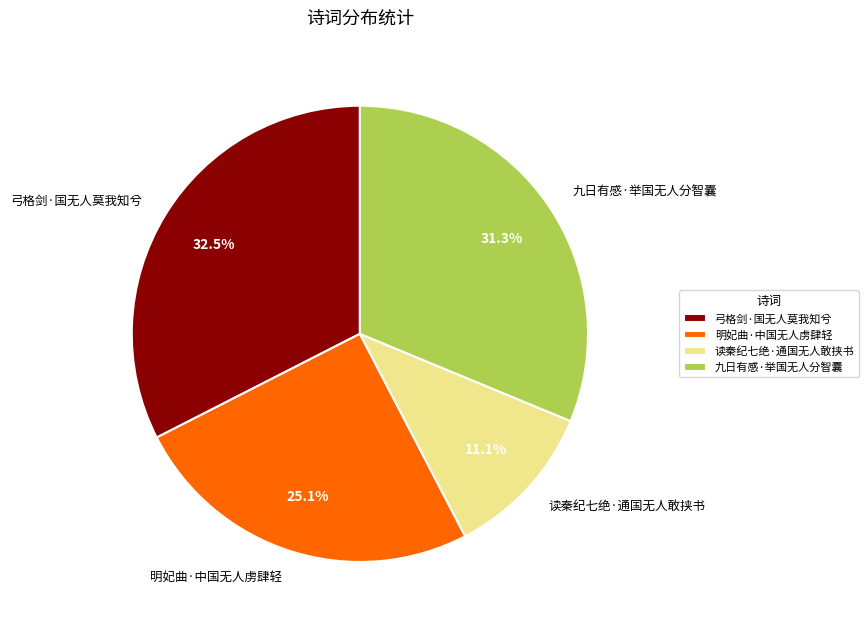

Is it true that 读秦纪七绝·通国无人敢挟书 is 1% of the pie?

False